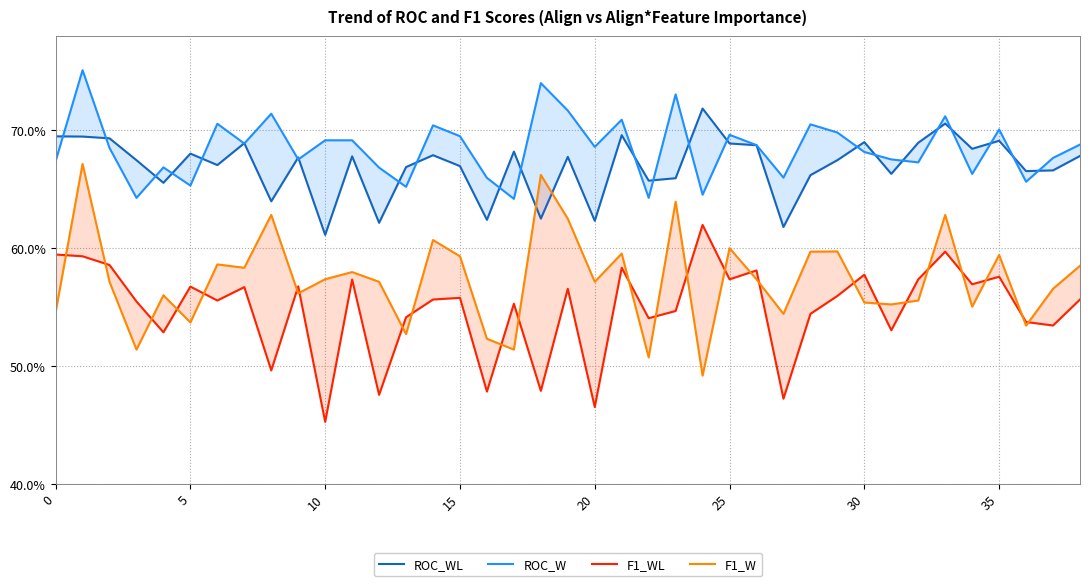

The value of ROC_W at 23 is 0.5. True or false?

False